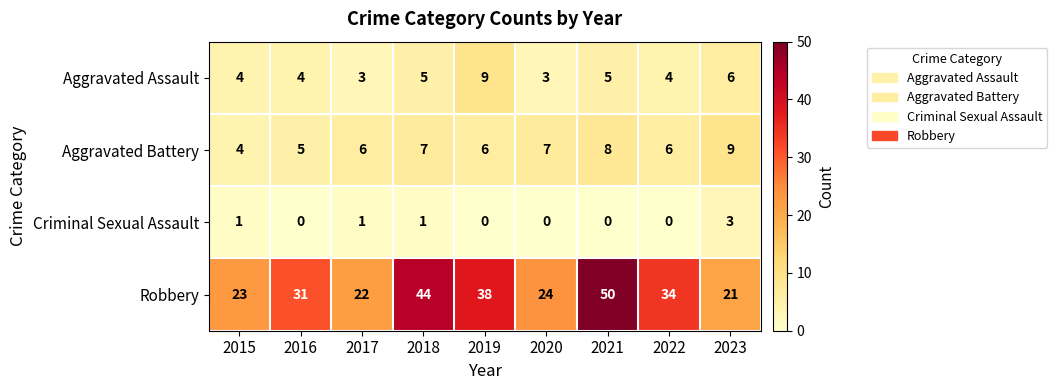

Is it true that Aggravated Battery equals 8 at 2019?

False